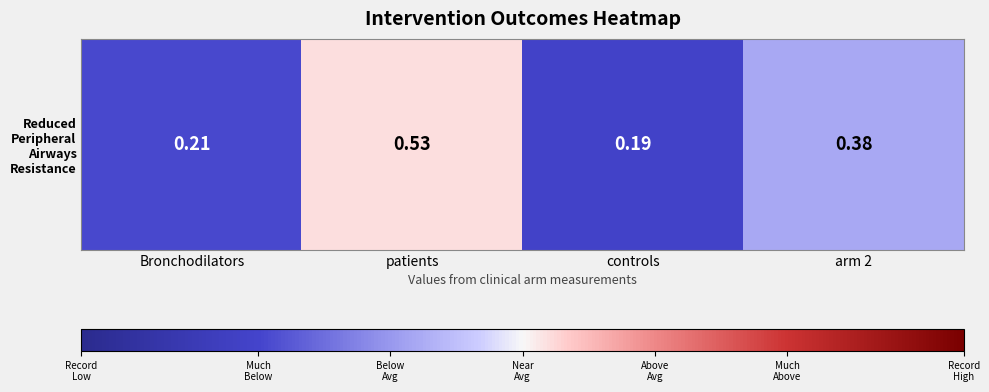

The chart shows a value of 0.2 at patients. True or false?

False